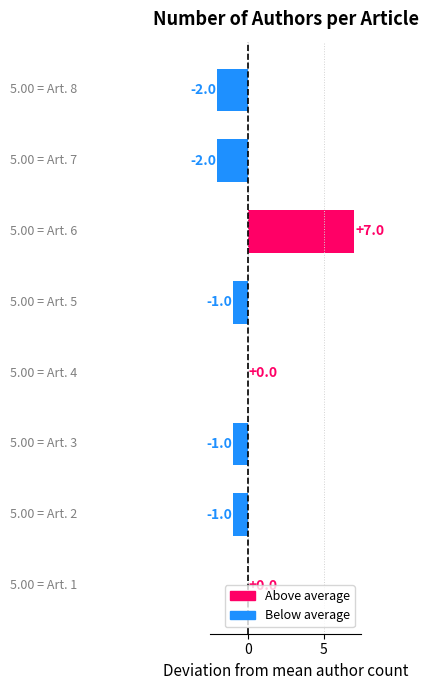

What is the greatest value displayed?

7